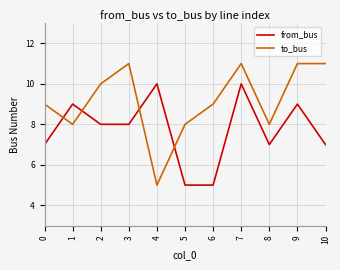

Reading left to right, what are all the values shown in this chart?

from_bus: 0=7	1=9	2=8	3=8	4=10	5=5	6=5	7=10	8=7	9=9	10=7
to_bus: 0=9	1=8	2=10	3=11	4=5	5=8	6=9	7=11	8=8	9=11	10=11